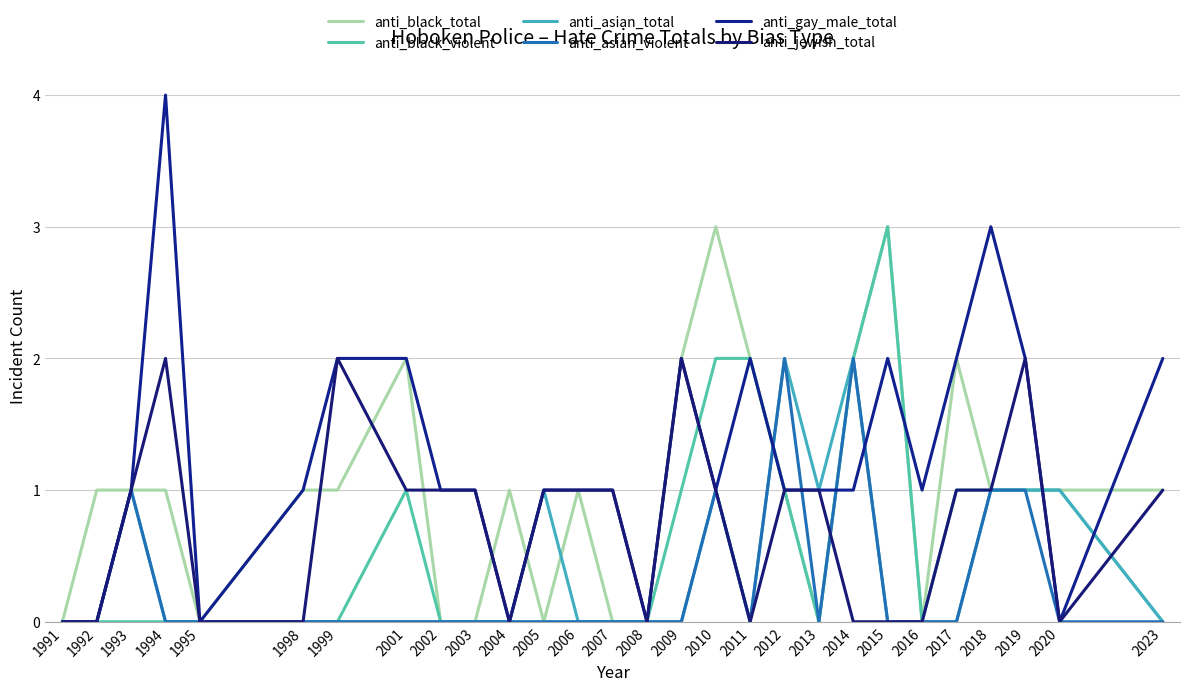

True or false: anti_jewish_total has a value of 0 at 1992.

True